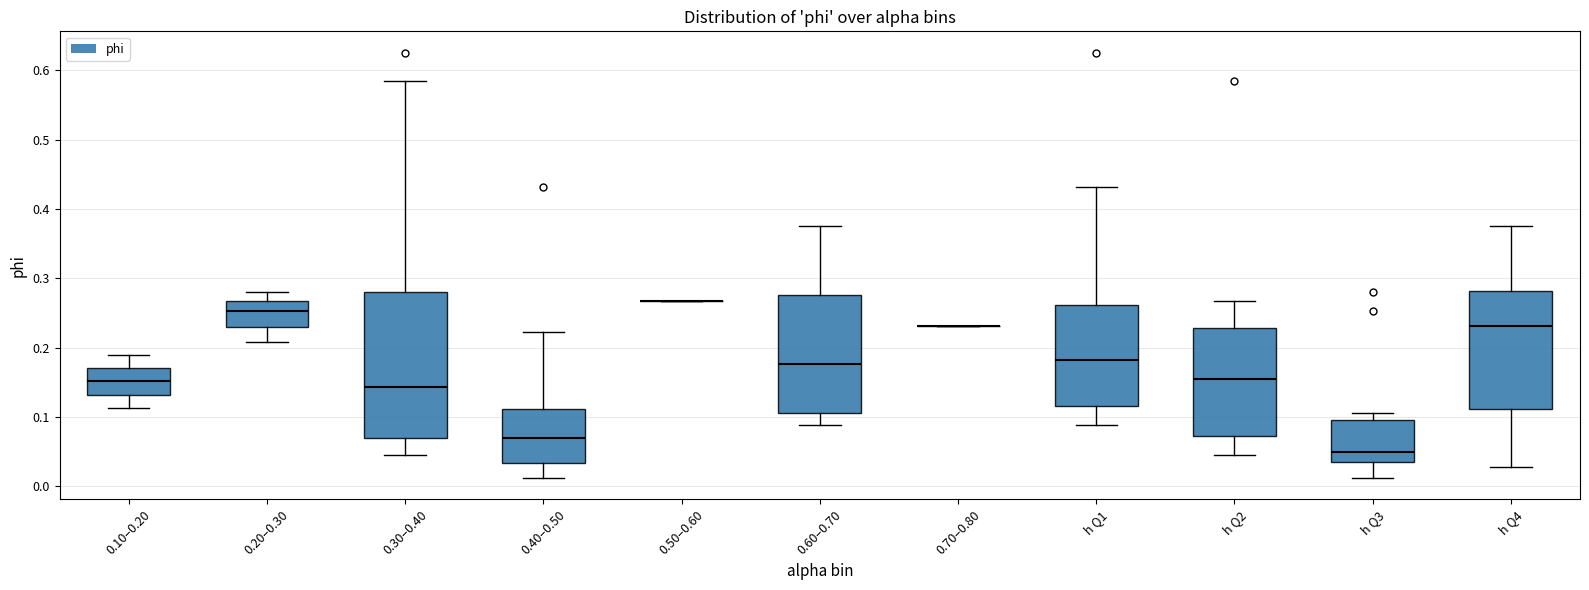

Where does the upper whisker of the box for 0.60–0.70 end on the y-axis? The values are not printed on the chart, so give them approximately, as read against the axis.

0.38